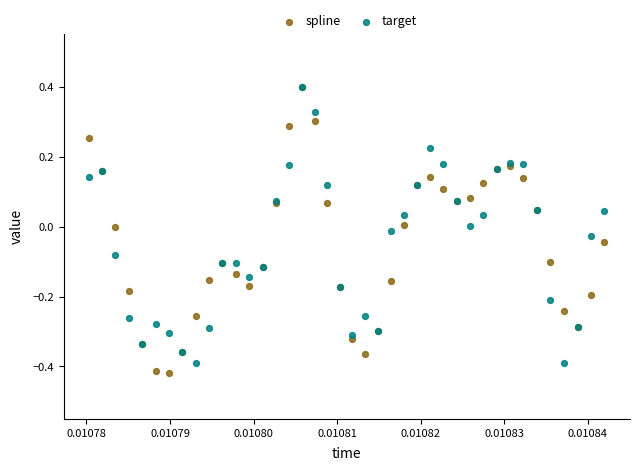

Which series reaches the minimum Y coordinate?

spline